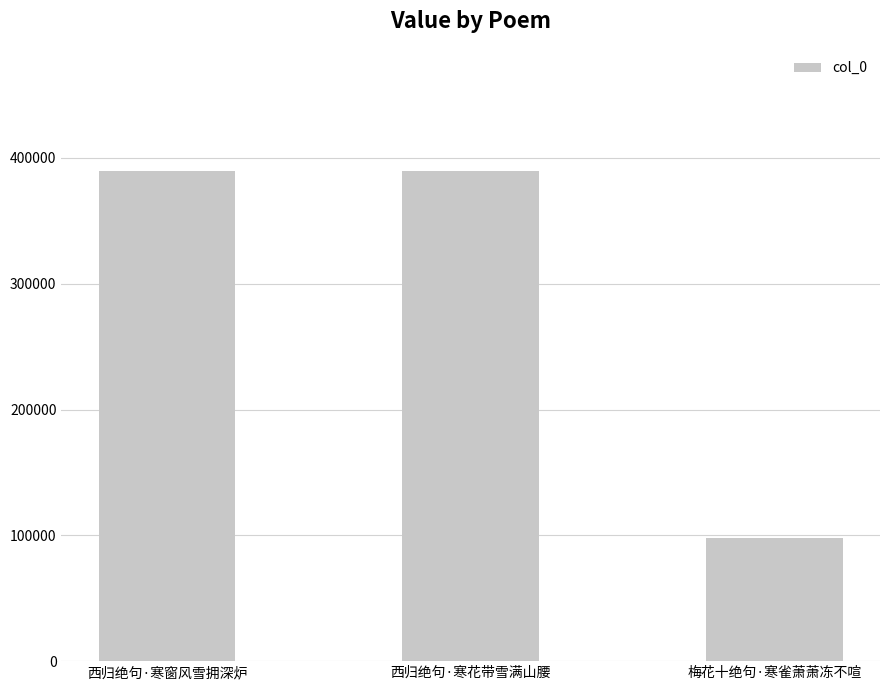

Is it true that the value at 西归绝句·寒窗风雪拥深炉 is 389394?

True